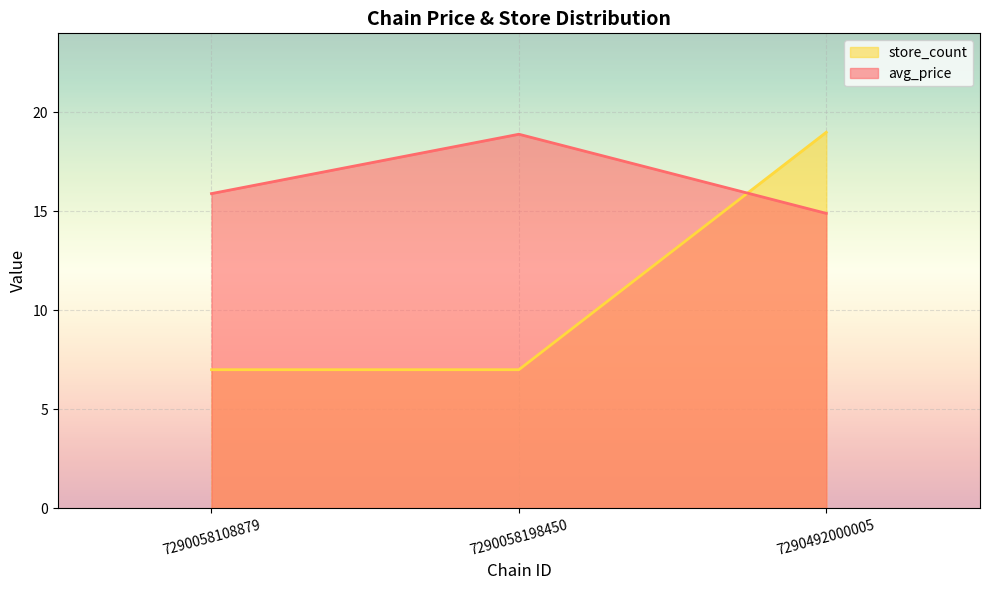

List the series in order of their overall mean, highest first.

avg_price, store_count